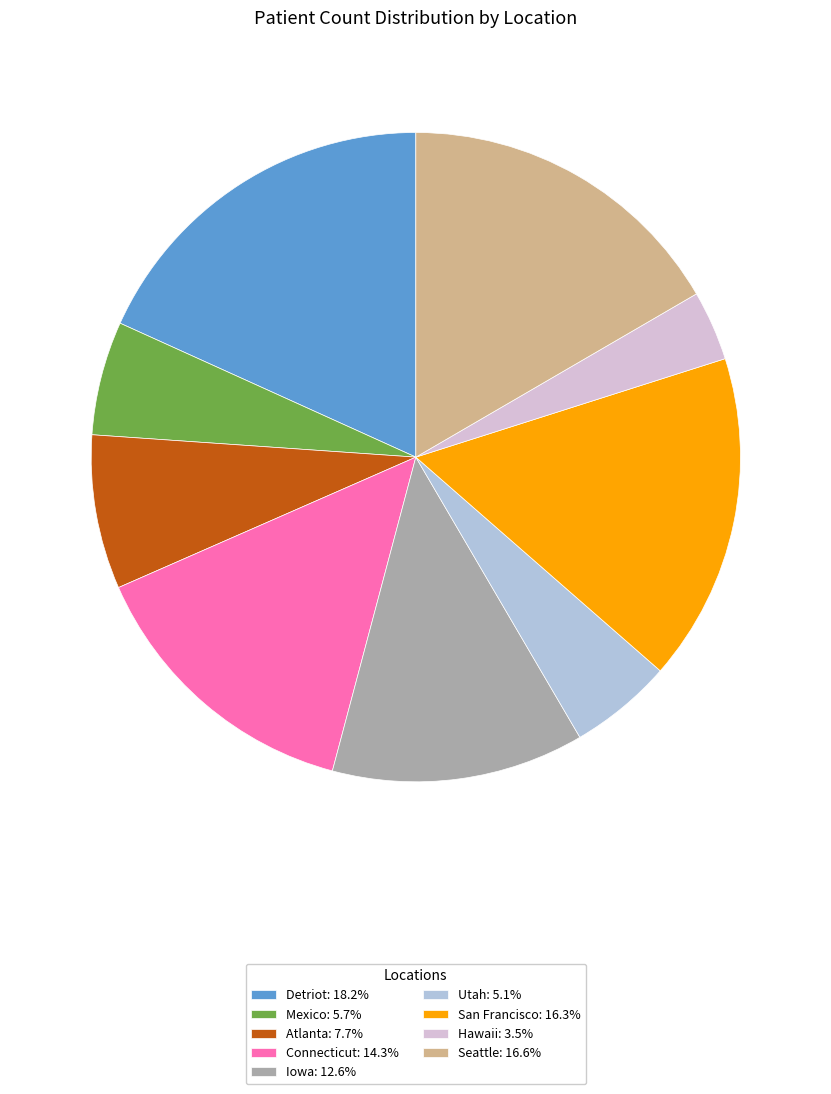

Is there any slice that represents more than half of the pie?

No